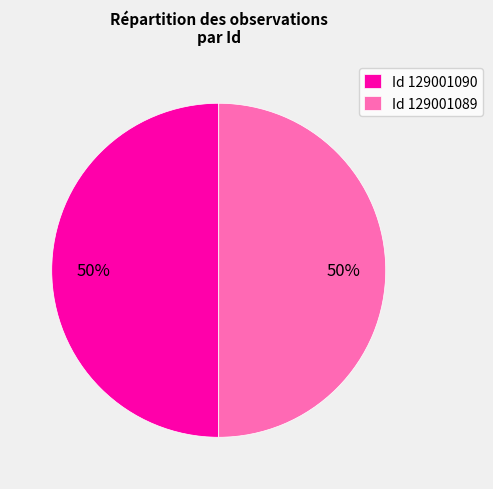

Combined, do Id 129001089 and Id 129001090 account for over 50%?

Yes